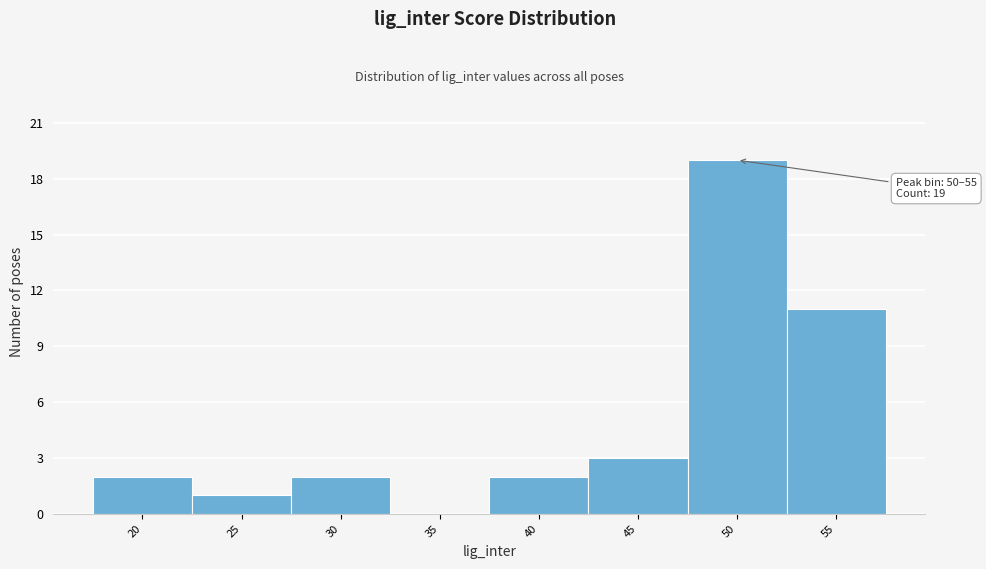

Reading left to right, what are all the values shown in this chart?

20=2	25=1	30=2	35=0	40=2	45=3	50=19	55=11